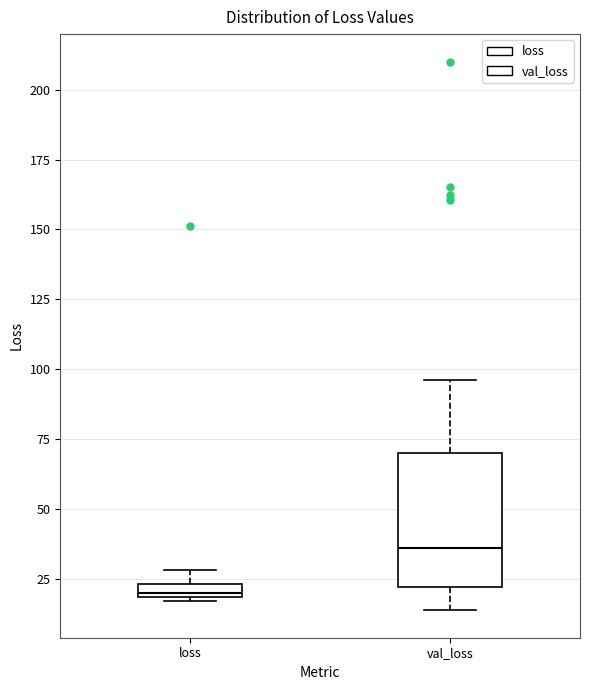

Which box is the tallest, from its lower edge to its upper edge?

val_loss